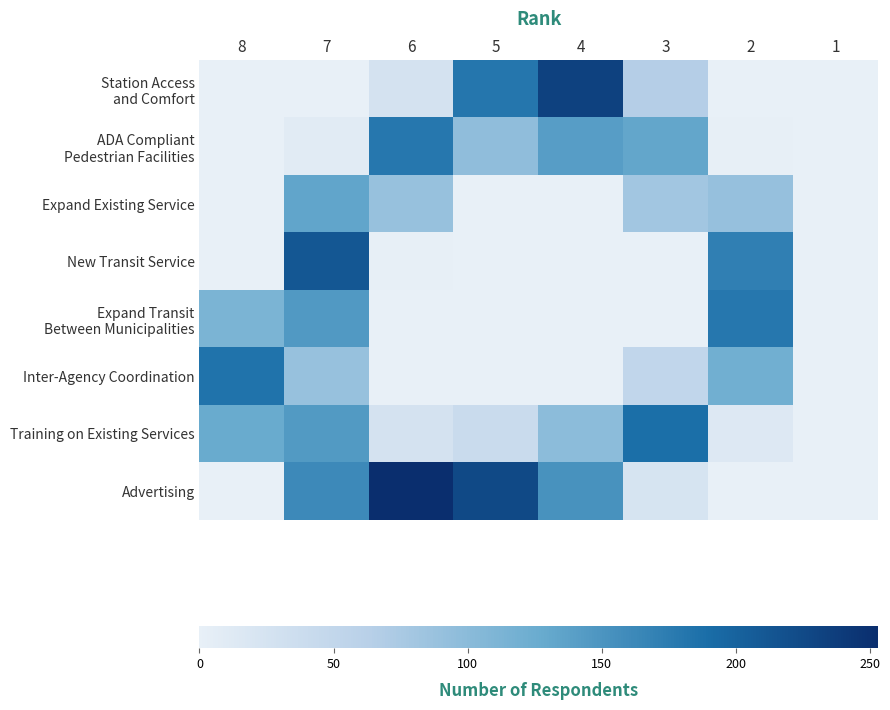

At which category does the chart reach its minimum across all series?

8